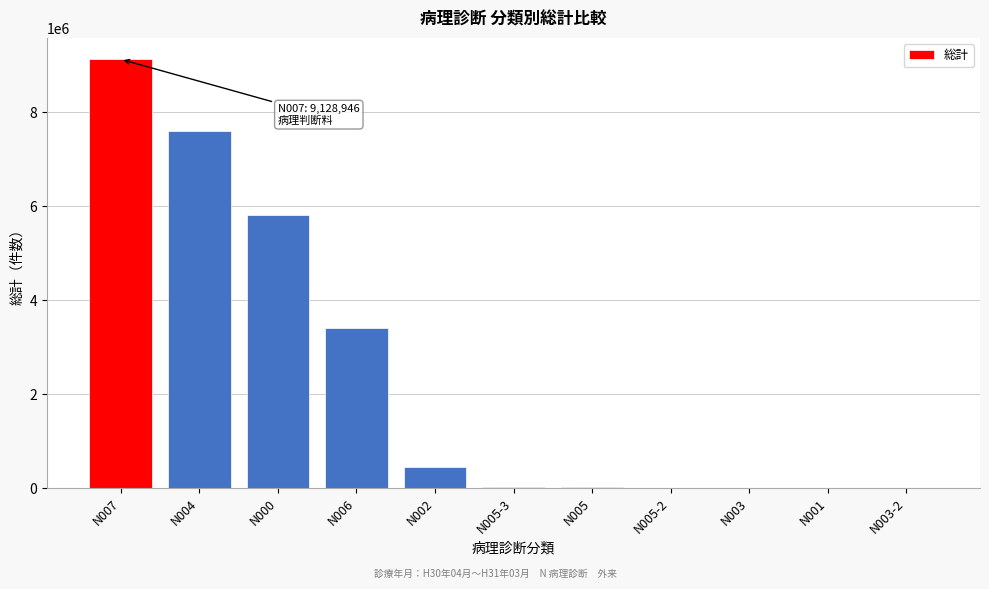

Between N006 and N000, which is larger?

N000